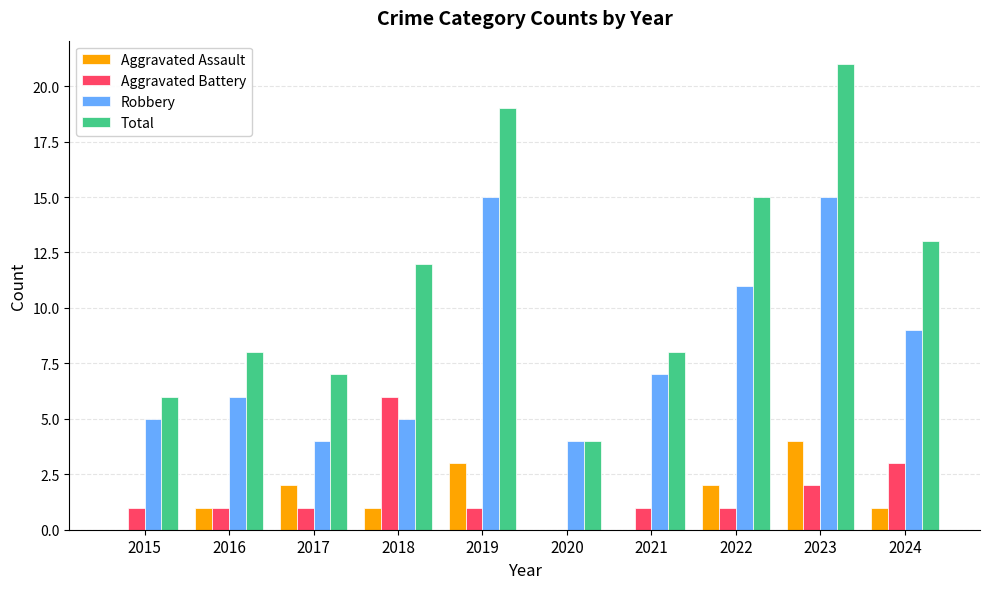

Which label corresponds to the largest value in the chart?

2023